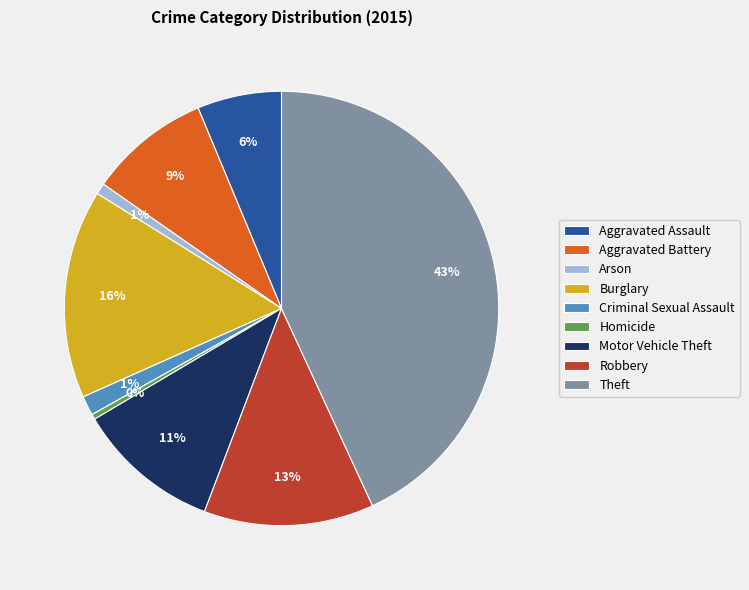

What is the largest slice in the pie chart?

Theft